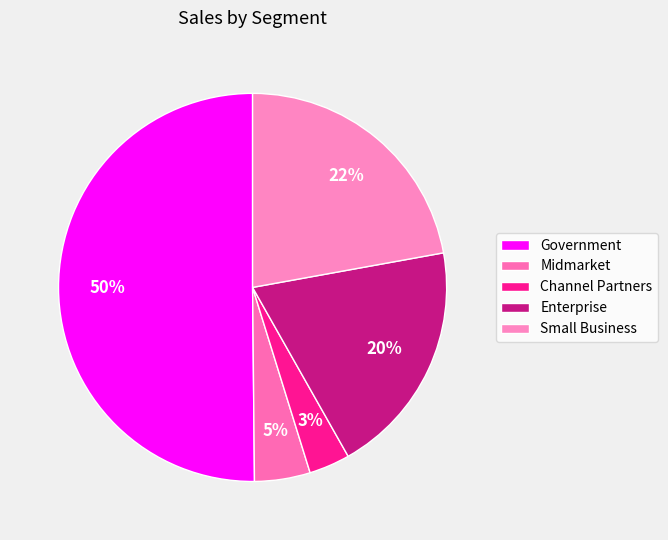

Which category has the smallest portion of the pie?

Channel Partners